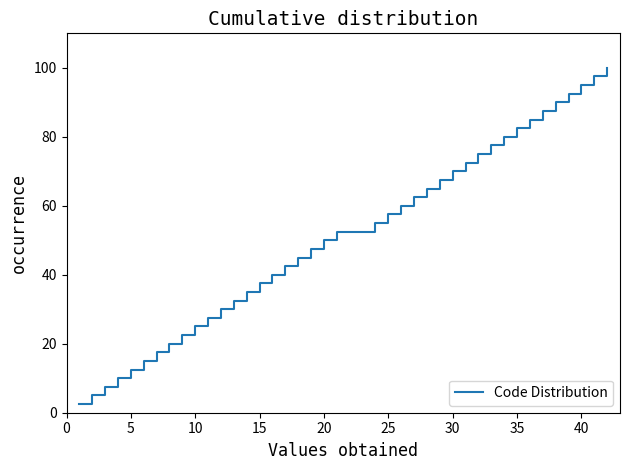

What is the difference between the maximum and minimum values?

97.5